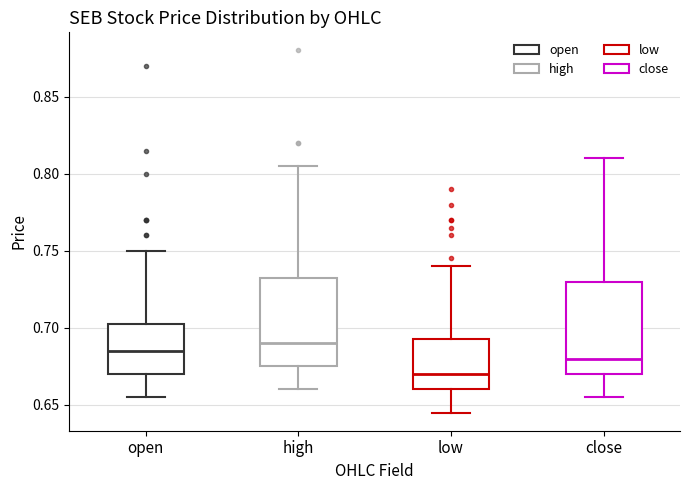

Reading left to right, transcribe this box plot: for each box, give where its median line is, the range the box spans, and where its two whiskers end, as read against the y-axis. The values are not printed on the chart, so give them approximately, as read against the axis.

open: median 0.685, box 0.670 to 0.705, whiskers 0.655 to 0.750
high: median 0.690, box 0.675 to 0.735, whiskers 0.660 to 0.805
low: median 0.670, box 0.660 to 0.695, whiskers 0.645 to 0.740
close: median 0.680, box 0.670 to 0.730, whiskers 0.655 to 0.810